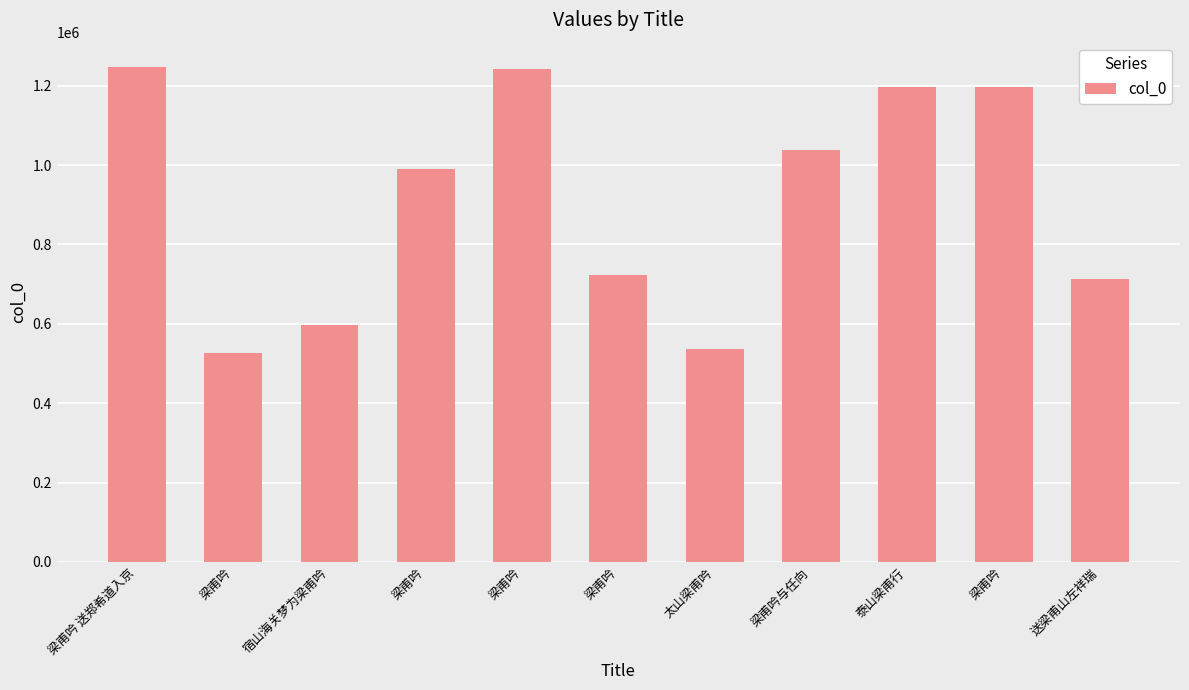

What is the average value?

909817